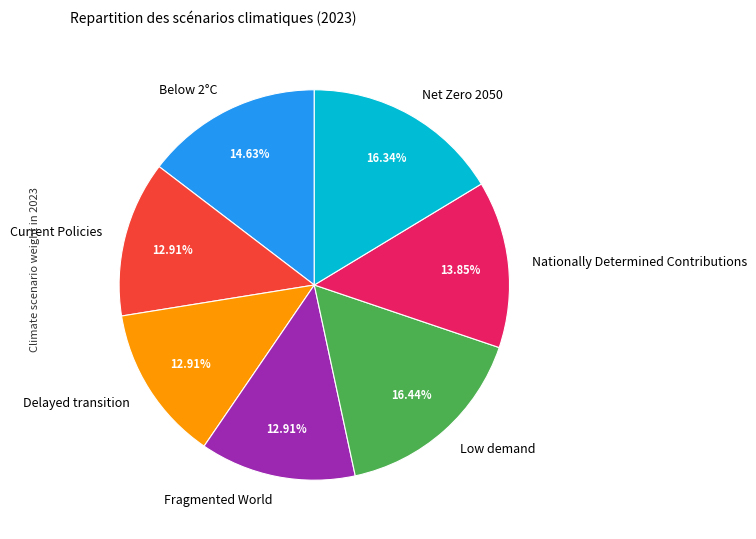

What percentage do Net Zero 2050 and Low demand together represent?

32.8%